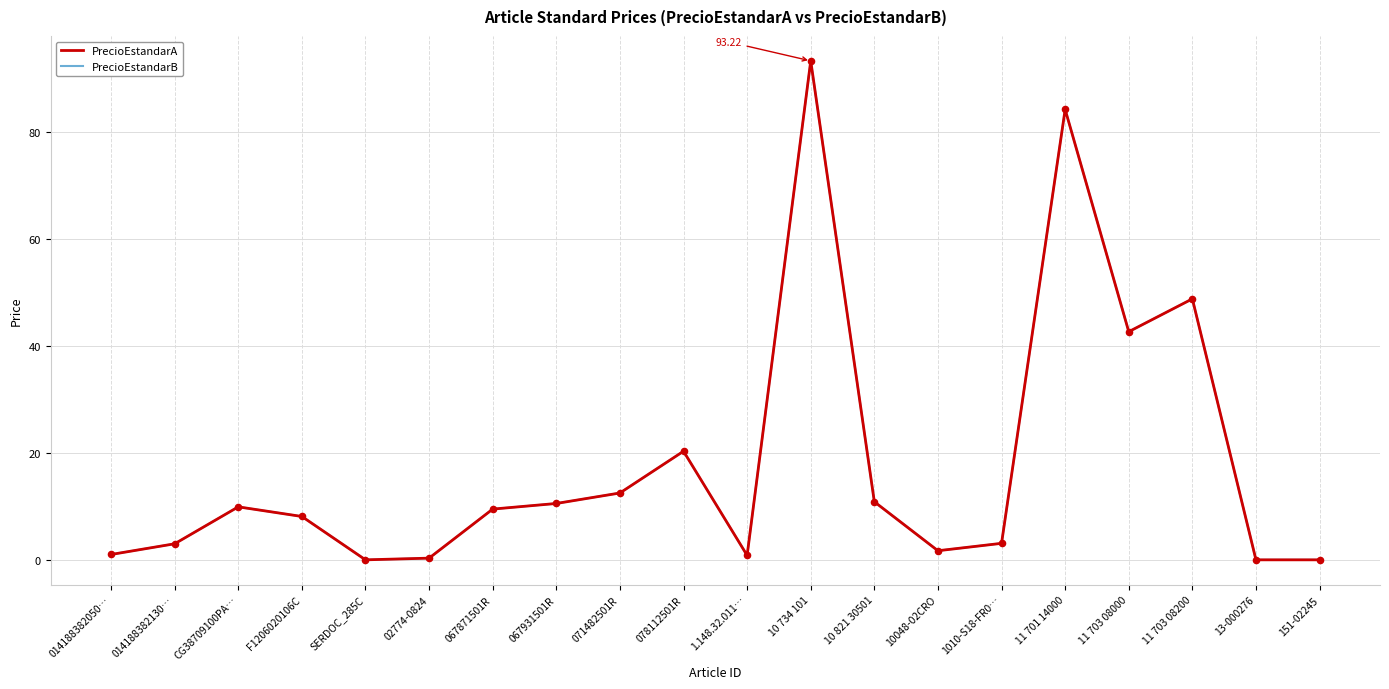

Which series has the largest total across all categories?

PrecioEstandarA